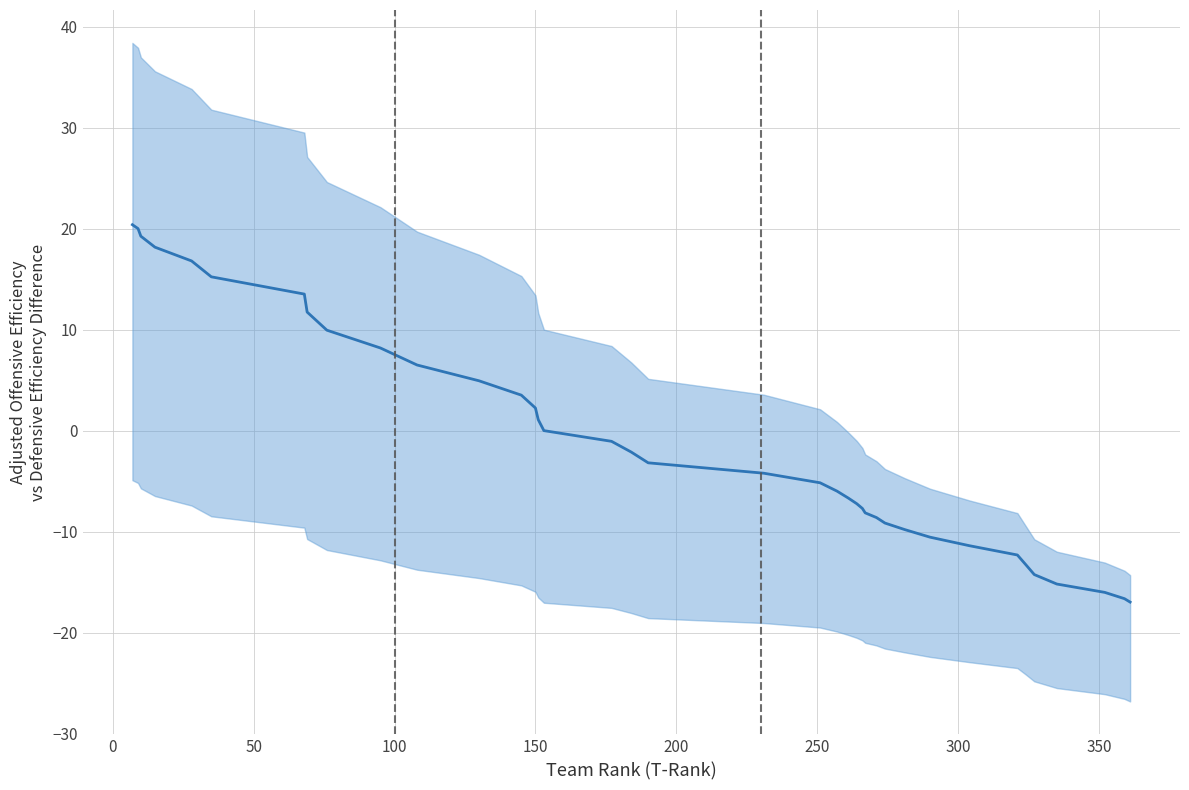

What is the average value?

-0.9